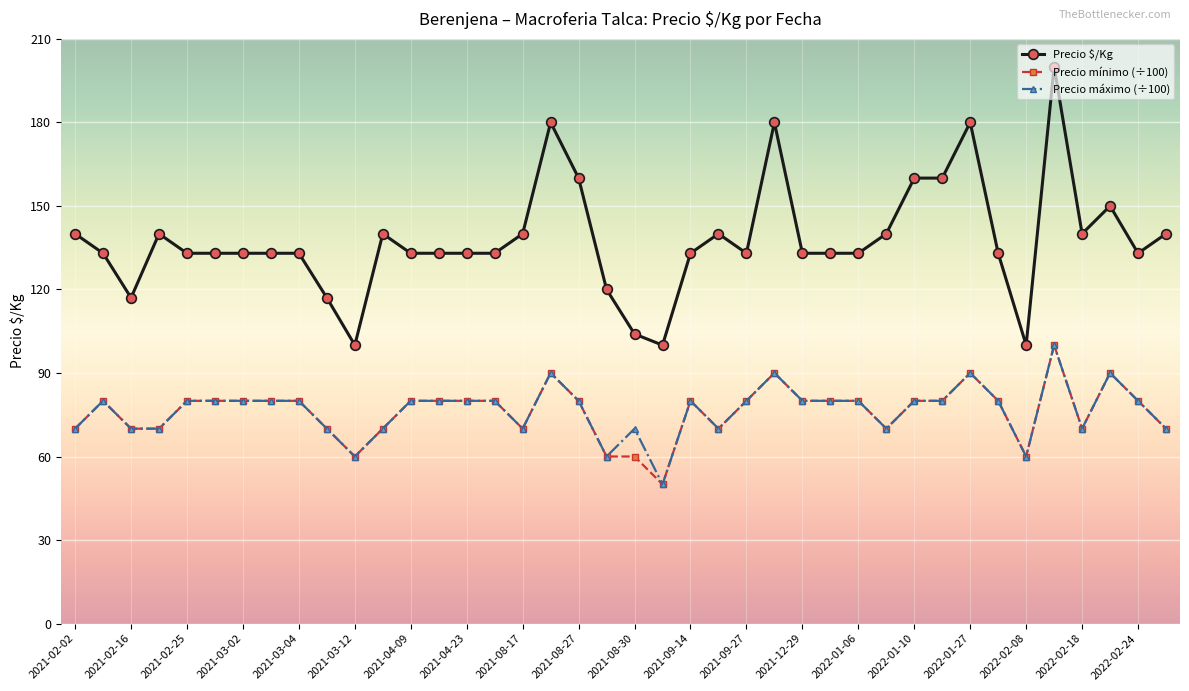

True or false: Precio máximo (÷100) has more than 1 interior local peaks.

True